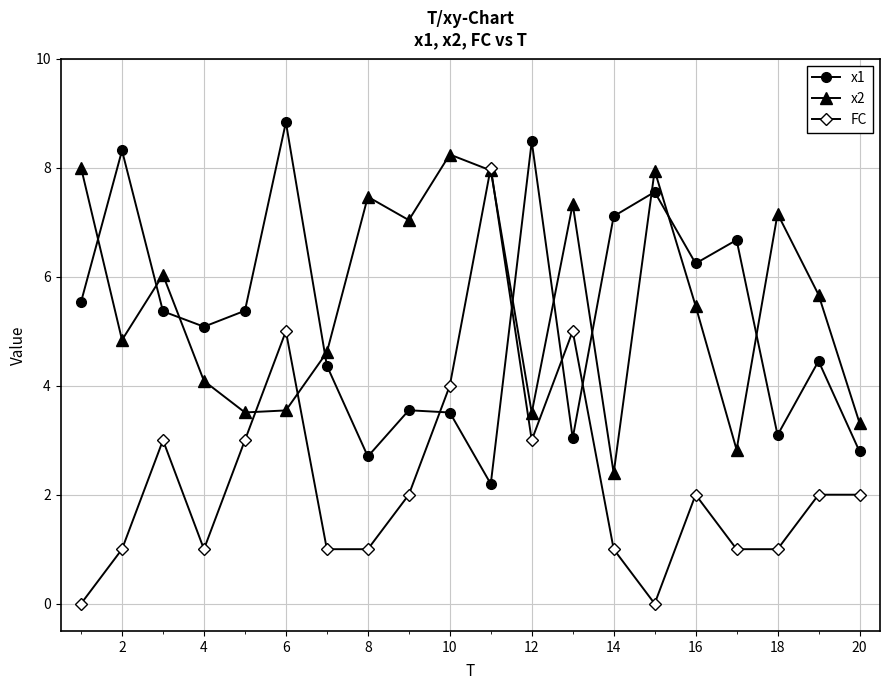

What is the minimum value for x2?

2.4